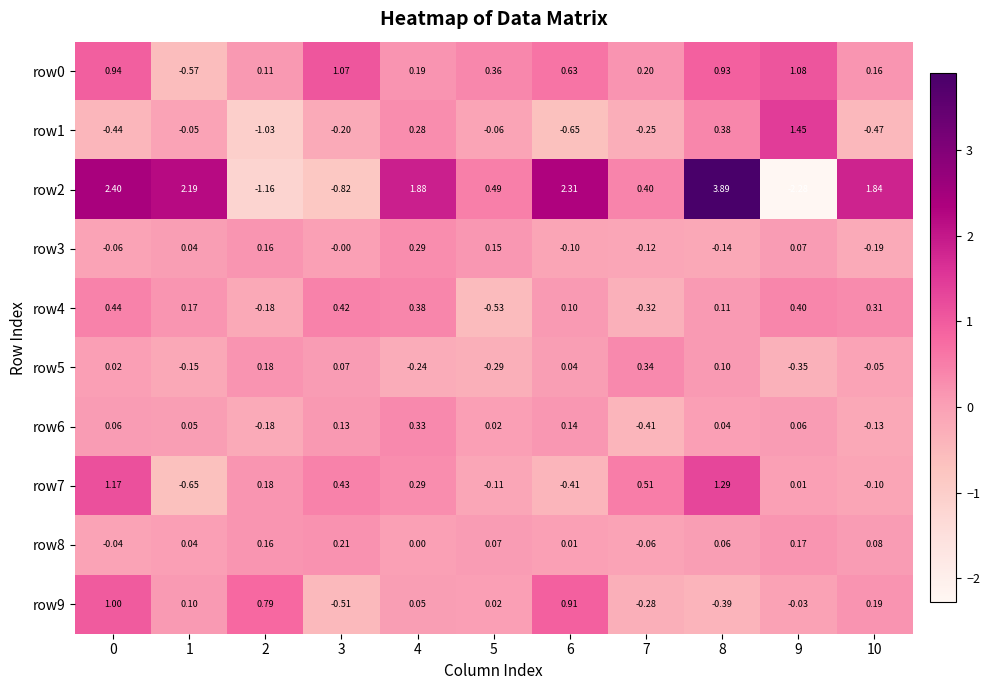

Is the value of row1 at 9 greater than the value of row5 at 8?

Yes